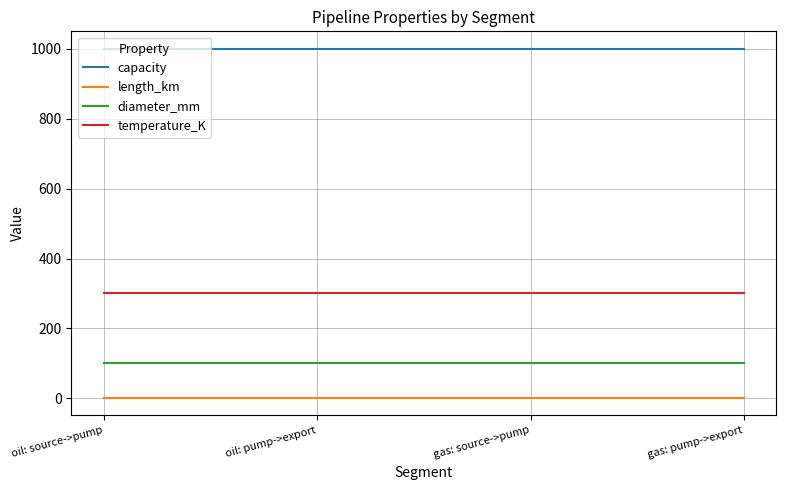

Rank the series at oil: pump->export from highest to lowest value.

capacity, temperature_K, diameter_mm, length_km